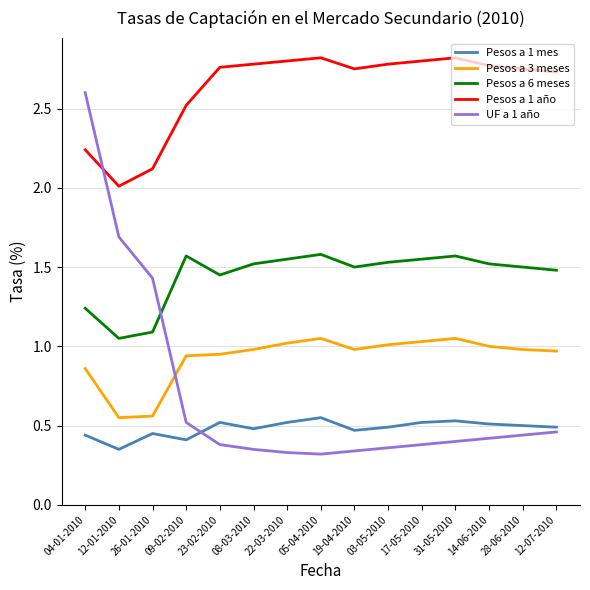

What position from the right is 12-07-2010?

1